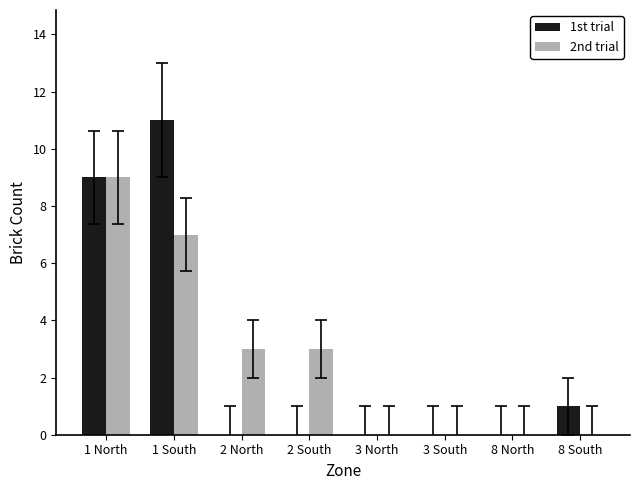

Count the number of data series in this chart.

2